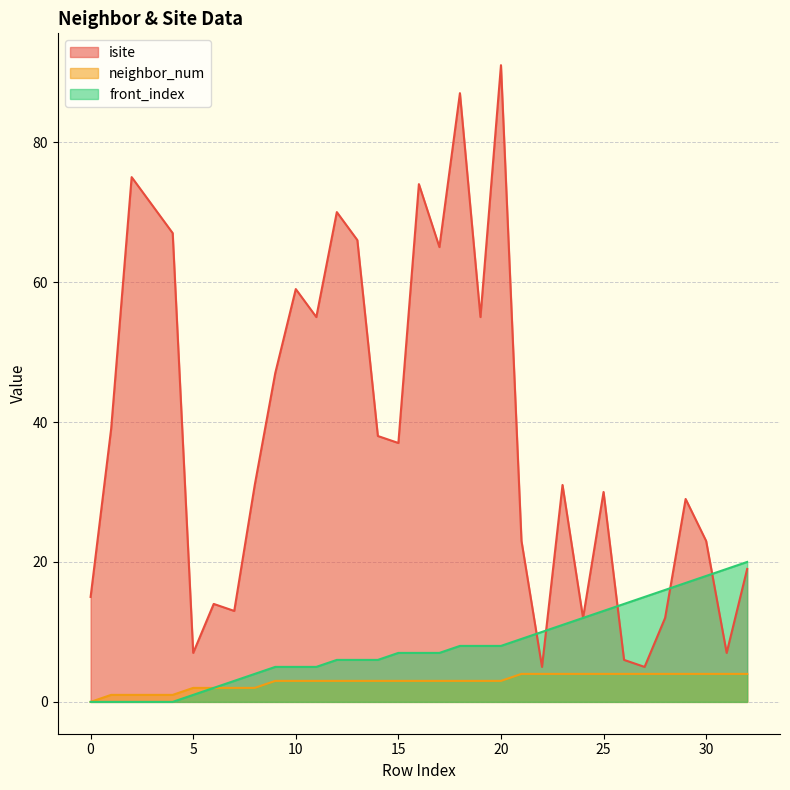

What is the average value of the isite series?

39